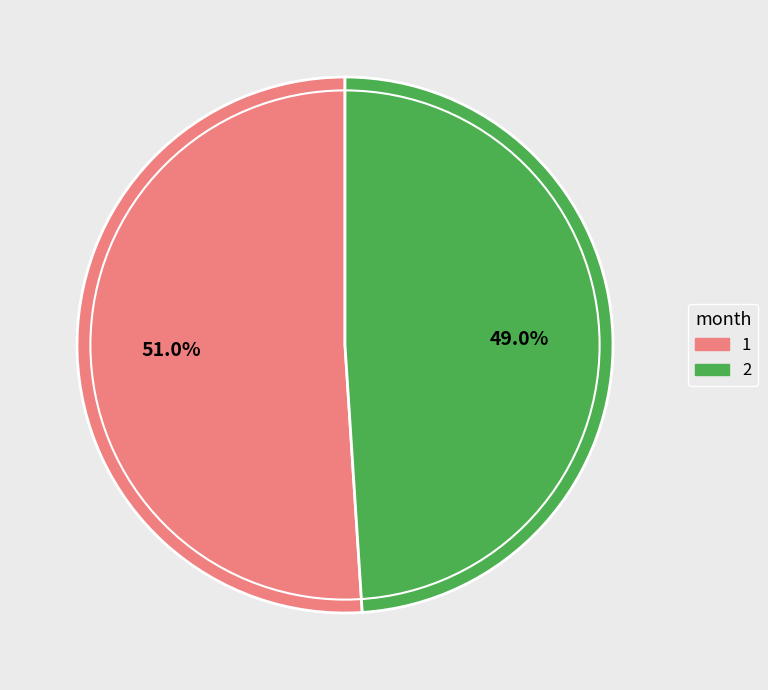

What is the largest slice in the pie chart?

1